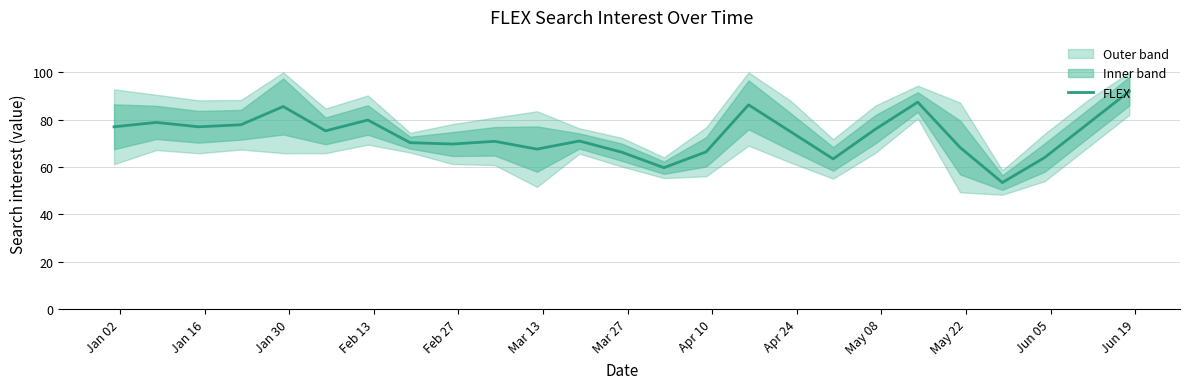

What is the difference between the maximum and minimum values?

38.6